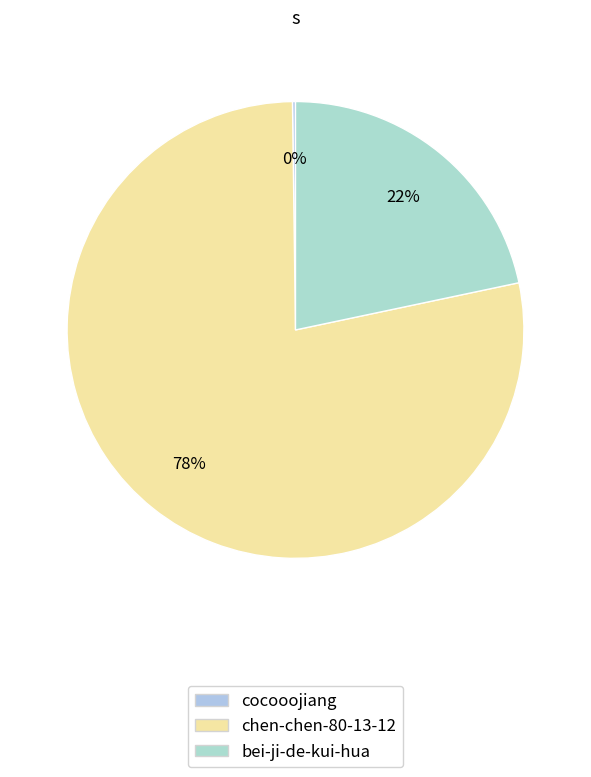

What percentage is the bei-ji-de-kui-hua slice, to the nearest percent?

22%